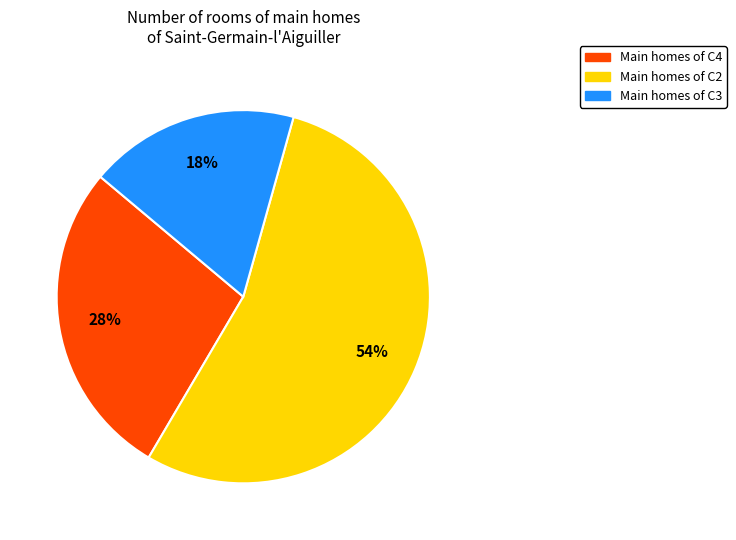

Count the number of slices in the pie.

3